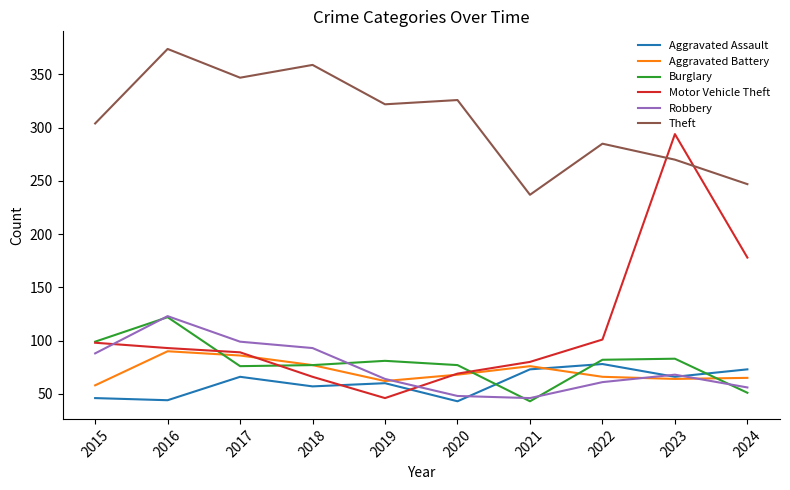

True or false: Theft and Aggravated Assault cross at least once.

False